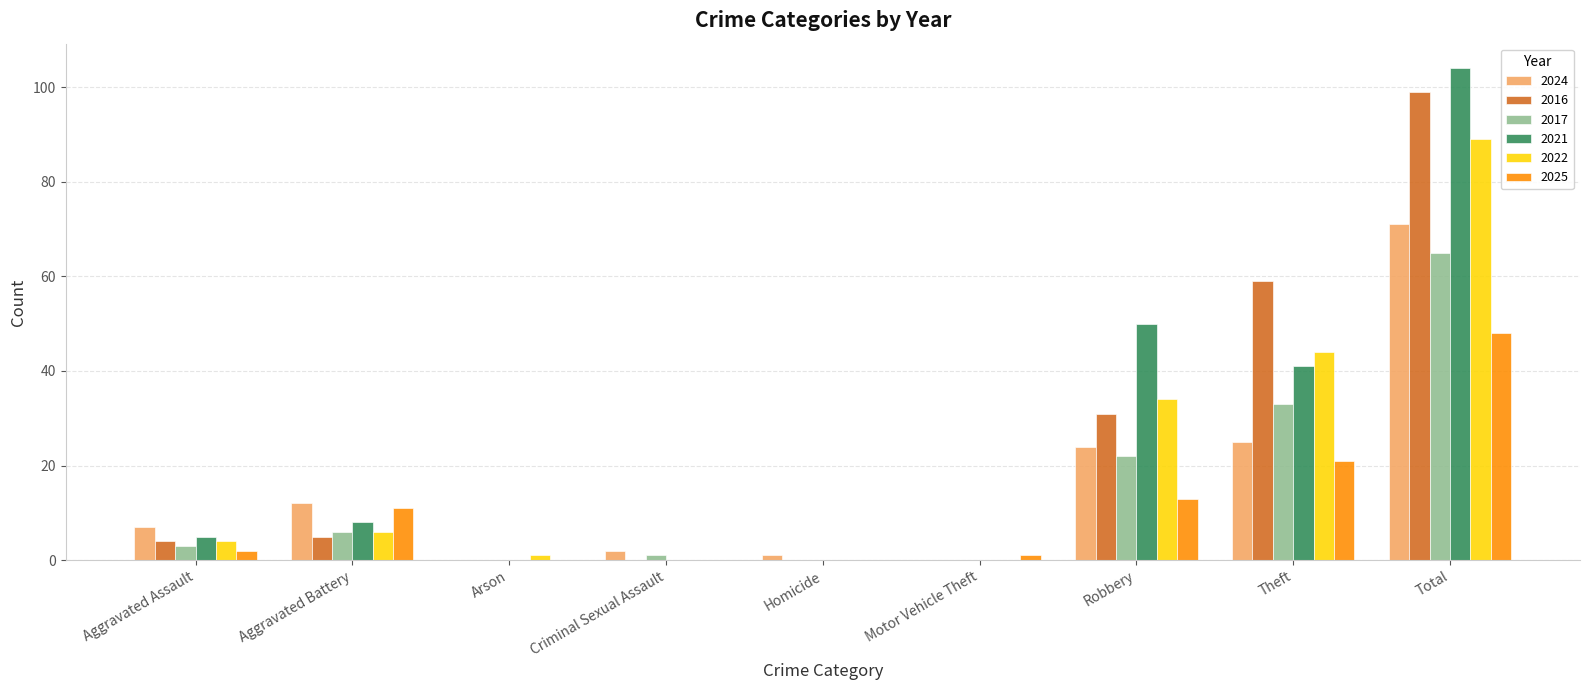

Is the value of 2025 at Aggravated Assault greater than the value of 2021 at Theft?

No